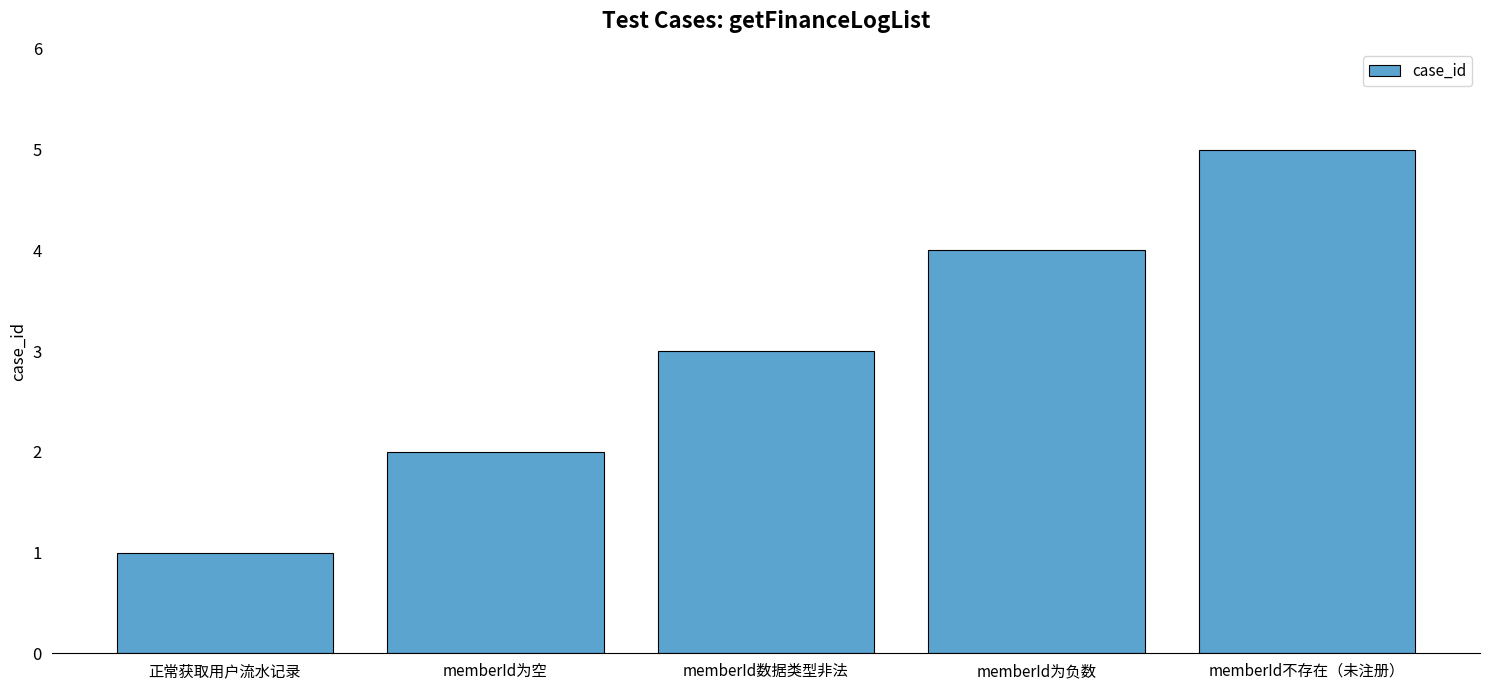

Reading right to left, transcribe all the data shown in this chart.

5	4	3	2	1